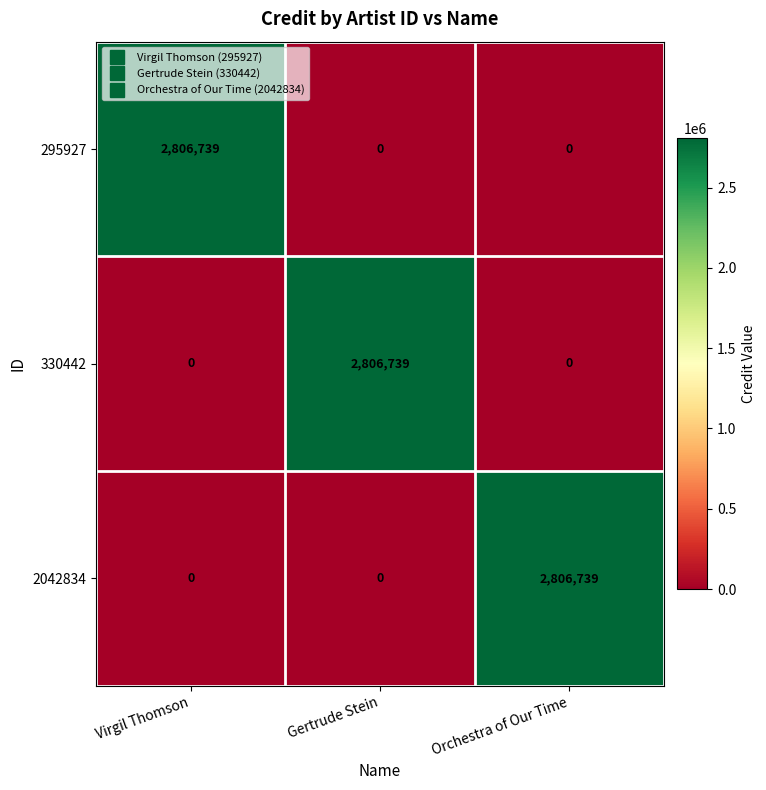

Reading left to right, extract all data points from this chart.

295927: 2806739	0	0
330442: 0	2806739	0
2042834: 0	0	2806739